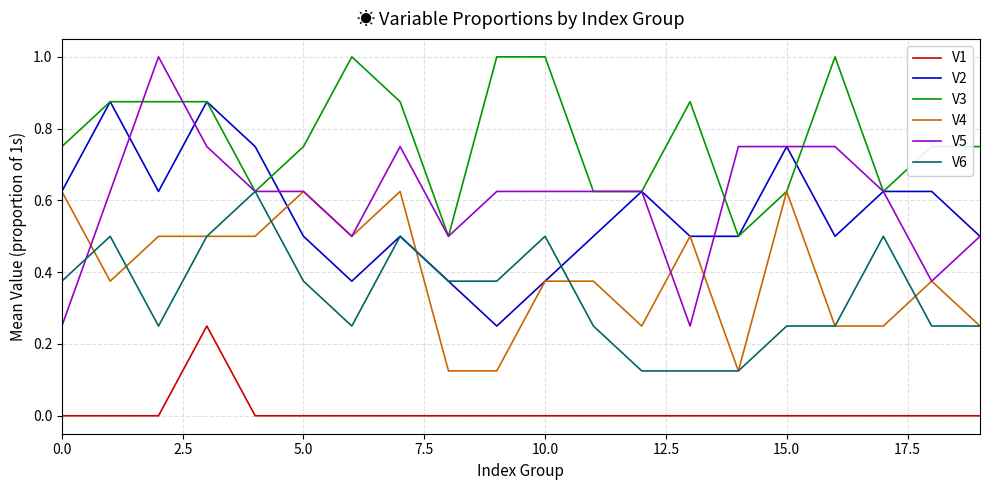

True or false: V1 and V4 intersect in this chart.

False